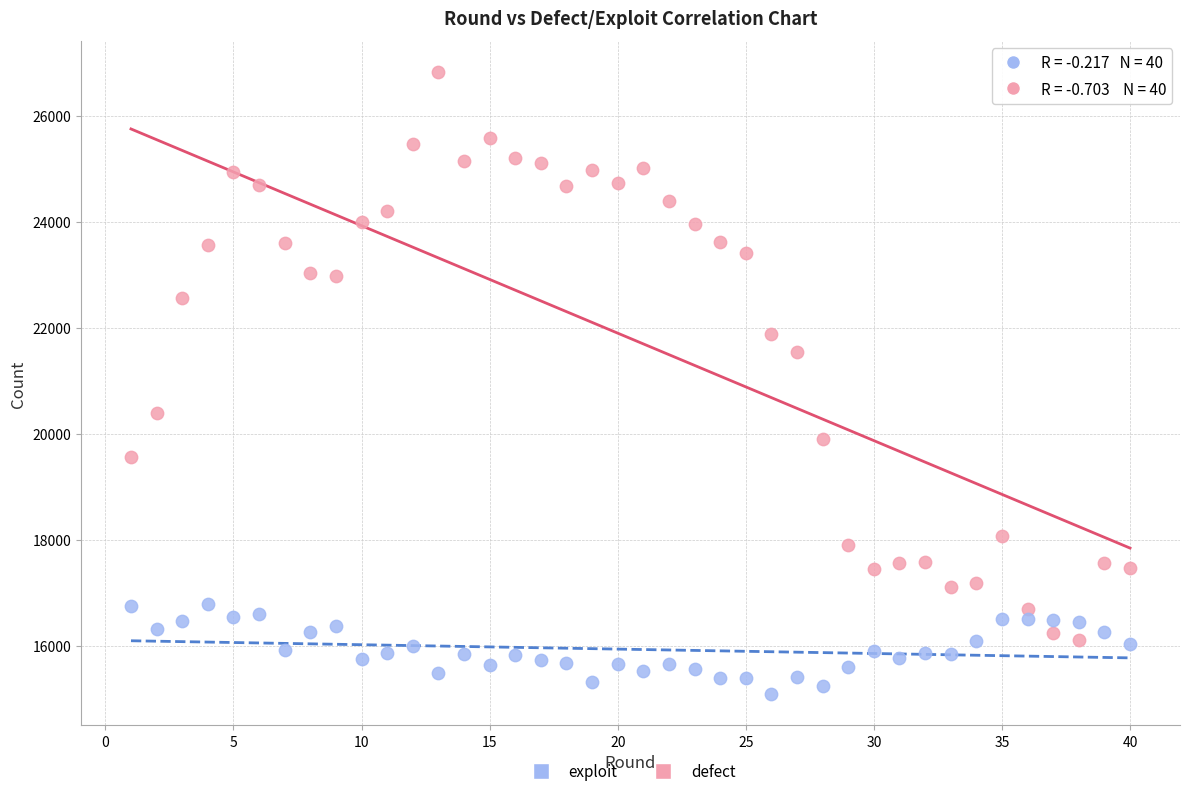

Across all data points, what is the range of Y values (max minus min)?

11736